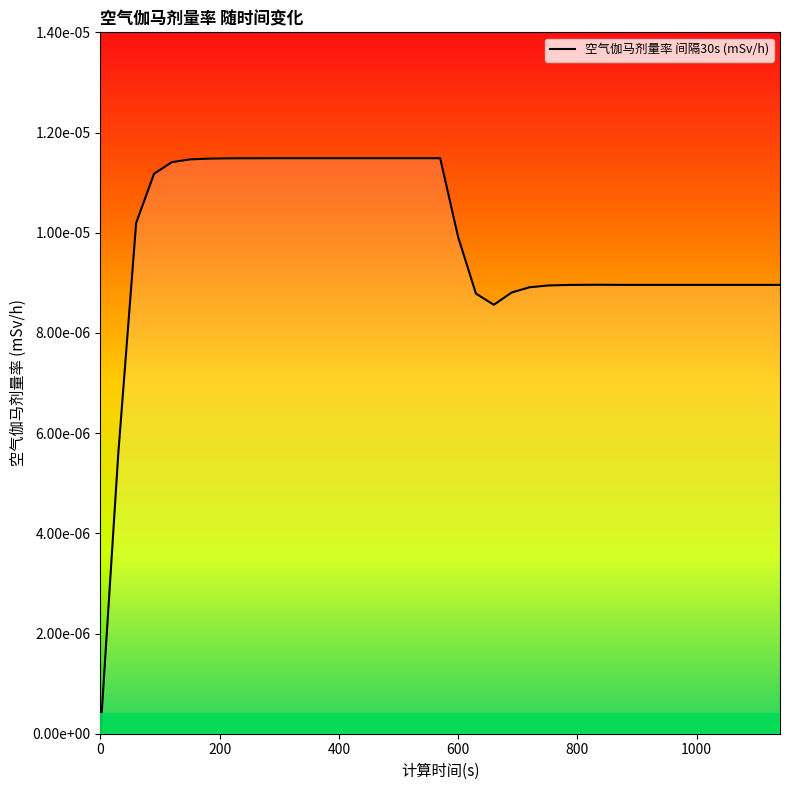

At which category does the data reach its first local valley?

660